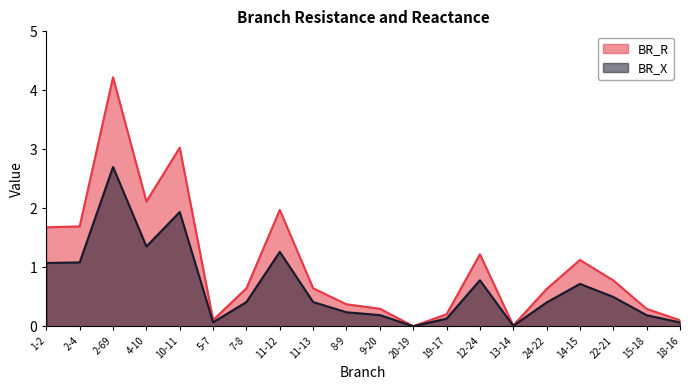

What is the sum of the BR_X values at 2-69 and 11-12?

4.0